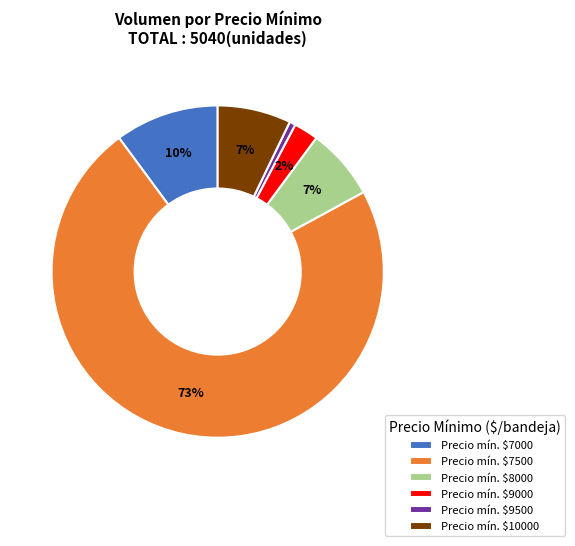

Is it true that Precio mín. $7500 is 60% of the pie?

False